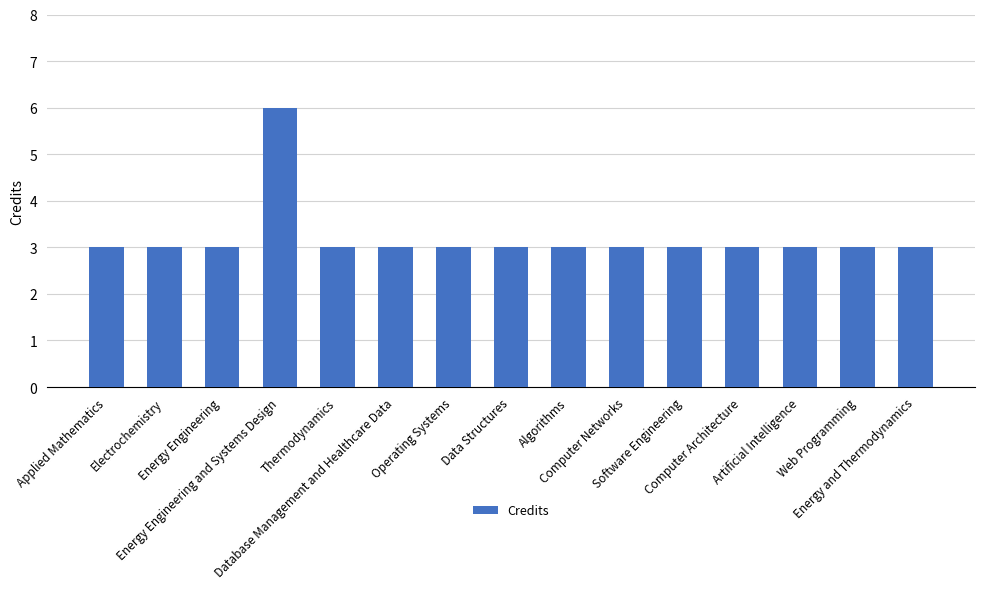

True or false: the data shows 4 at Artificial Intelligence.

False